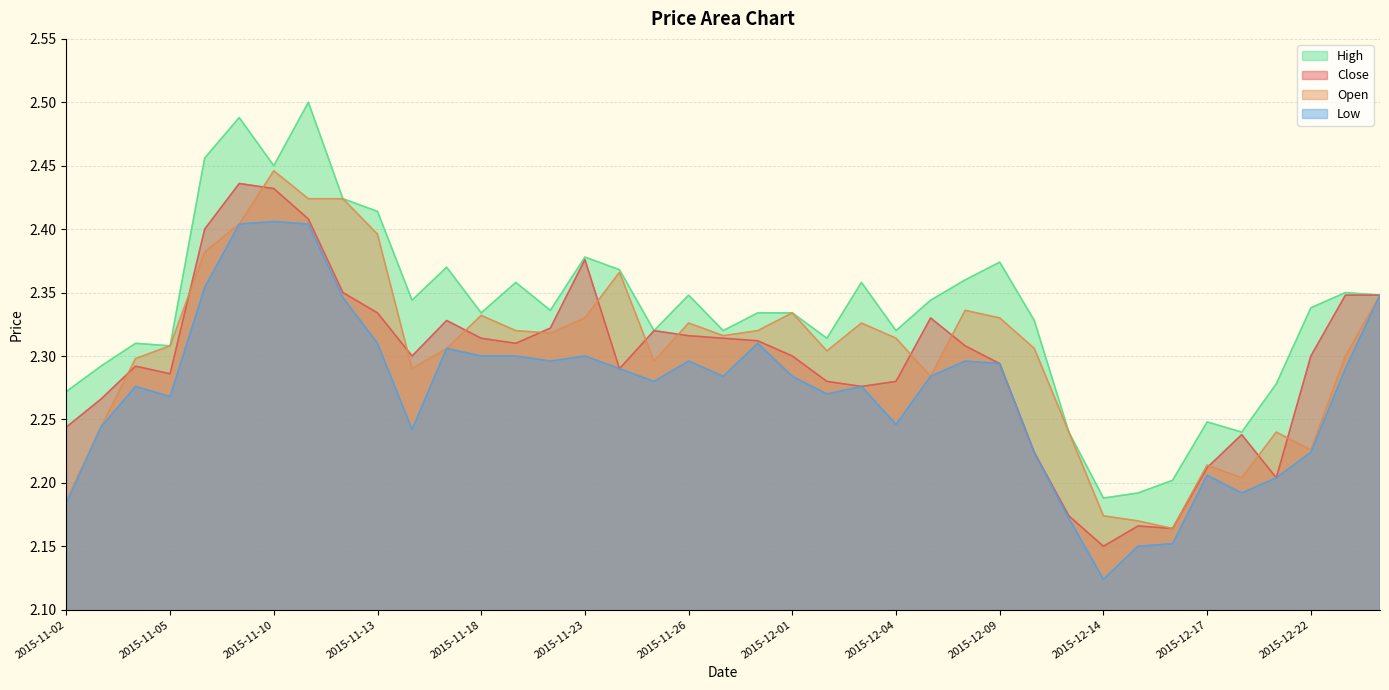

Reading left to right, what are all the values shown in this chart?

Close: 2015-11-02=2.2	2015-11-03=2.3	2015-11-04=2.3	2015-11-05=2.3	2015-11-06=2.4	2015-11-09=2.4	2015-11-10=2.4	2015-11-11=2.4	2015-11-12=2.4	2015-11-13=2.3	2015-11-16=2.3	2015-11-17=2.3	2015-11-18=2.3	2015-11-19=2.3	2015-11-20=2.3	2015-11-23=2.4	2015-11-24=2.3	2015-11-25=2.3	2015-11-26=2.3	2015-11-27=2.3	2015-11-30=2.3	2015-12-01=2.3	2015-12-02=2.3	2015-12-03=2.3	2015-12-04=2.3	2015-12-07=2.3	2015-12-08=2.3	2015-12-09=2.3	2015-12-10=2.2	2015-12-11=2.2	2015-12-14=2.1	2015-12-15=2.2	2015-12-16=2.2	2015-12-17=2.2	2015-12-18=2.2	2015-12-21=2.2	2015-12-22=2.3	2015-12-23=2.3	2015-12-24=2.3
Open: 2015-11-02=2.2	2015-11-03=2.2	2015-11-04=2.3	2015-11-05=2.3	2015-11-06=2.4	2015-11-09=2.4	2015-11-10=2.4	2015-11-11=2.4	2015-11-12=2.4	2015-11-13=2.4	2015-11-16=2.3	2015-11-17=2.3	2015-11-18=2.3	2015-11-19=2.3	2015-11-20=2.3	2015-11-23=2.3	2015-11-24=2.4	2015-11-25=2.3	2015-11-26=2.3	2015-11-27=2.3	2015-11-30=2.3	2015-12-01=2.3	2015-12-02=2.3	2015-12-03=2.3	2015-12-04=2.3	2015-12-07=2.3	2015-12-08=2.3	2015-12-09=2.3	2015-12-10=2.3	2015-12-11=2.2	2015-12-14=2.2	2015-12-15=2.2	2015-12-16=2.2	2015-12-17=2.2	2015-12-18=2.2	2015-12-21=2.2	2015-12-22=2.2	2015-12-23=2.3	2015-12-24=2.3
Low: 2015-11-02=2.2	2015-11-03=2.2	2015-11-04=2.3	2015-11-05=2.3	2015-11-06=2.4	2015-11-09=2.4	2015-11-10=2.4	2015-11-11=2.4	2015-11-12=2.3	2015-11-13=2.3	2015-11-16=2.2	2015-11-17=2.3	2015-11-18=2.3	2015-11-19=2.3	2015-11-20=2.3	2015-11-23=2.3	2015-11-24=2.3	2015-11-25=2.3	2015-11-26=2.3	2015-11-27=2.3	2015-11-30=2.3	2015-12-01=2.3	2015-12-02=2.3	2015-12-03=2.3	2015-12-04=2.2	2015-12-07=2.3	2015-12-08=2.3	2015-12-09=2.3	2015-12-10=2.2	2015-12-11=2.2	2015-12-14=2.1	2015-12-15=2.1	2015-12-16=2.2	2015-12-17=2.2	2015-12-18=2.2	2015-12-21=2.2	2015-12-22=2.2	2015-12-23=2.3	2015-12-24=2.3
High: 2015-11-02=2.3	2015-11-03=2.3	2015-11-04=2.3	2015-11-05=2.3	2015-11-06=2.5	2015-11-09=2.5	2015-11-10=2.5	2015-11-11=2.5	2015-11-12=2.4	2015-11-13=2.4	2015-11-16=2.3	2015-11-17=2.4	2015-11-18=2.3	2015-11-19=2.4	2015-11-20=2.3	2015-11-23=2.4	2015-11-24=2.4	2015-11-25=2.3	2015-11-26=2.3	2015-11-27=2.3	2015-11-30=2.3	2015-12-01=2.3	2015-12-02=2.3	2015-12-03=2.4	2015-12-04=2.3	2015-12-07=2.3	2015-12-08=2.4	2015-12-09=2.4	2015-12-10=2.3	2015-12-11=2.2	2015-12-14=2.2	2015-12-15=2.2	2015-12-16=2.2	2015-12-17=2.2	2015-12-18=2.2	2015-12-21=2.3	2015-12-22=2.3	2015-12-23=2.4	2015-12-24=2.3